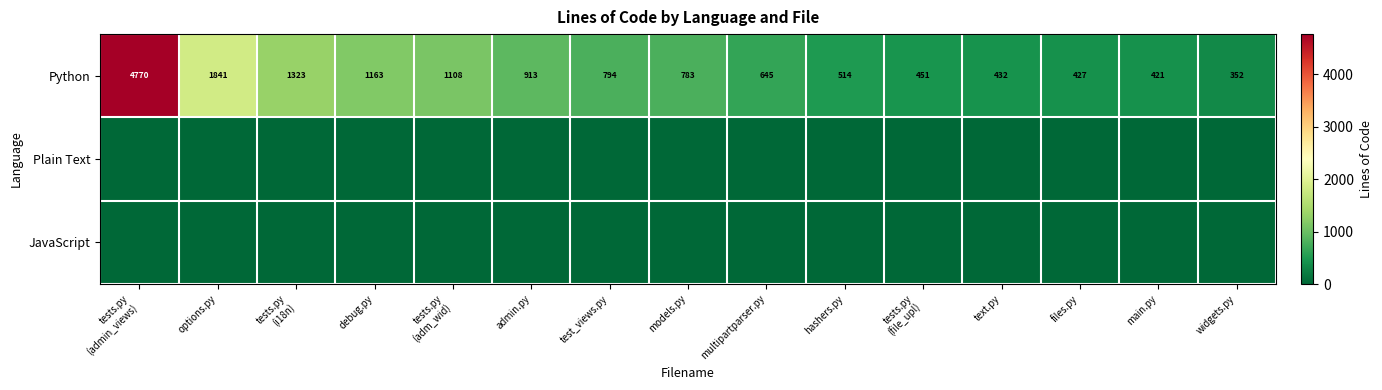

What is the minimum value for Python?

352